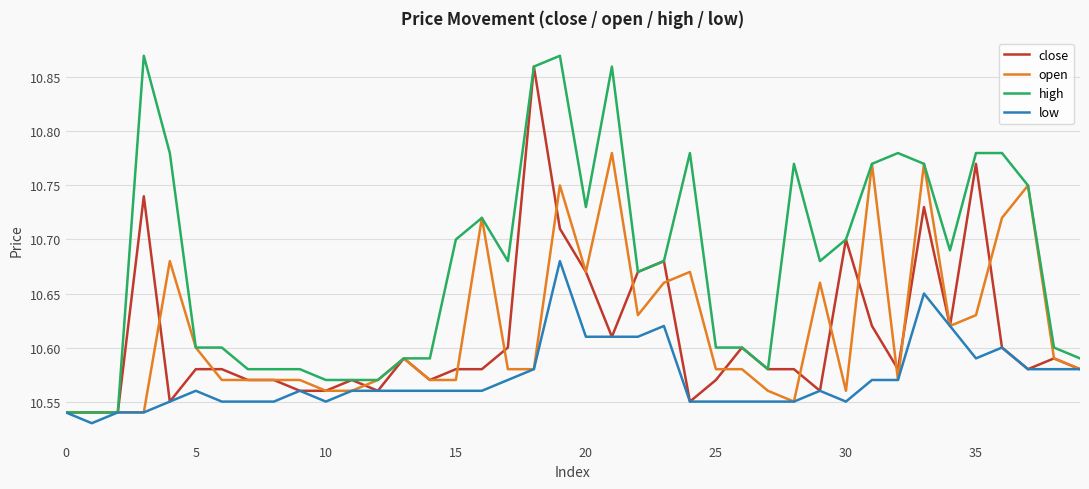

Which series has the largest total across all categories?

high